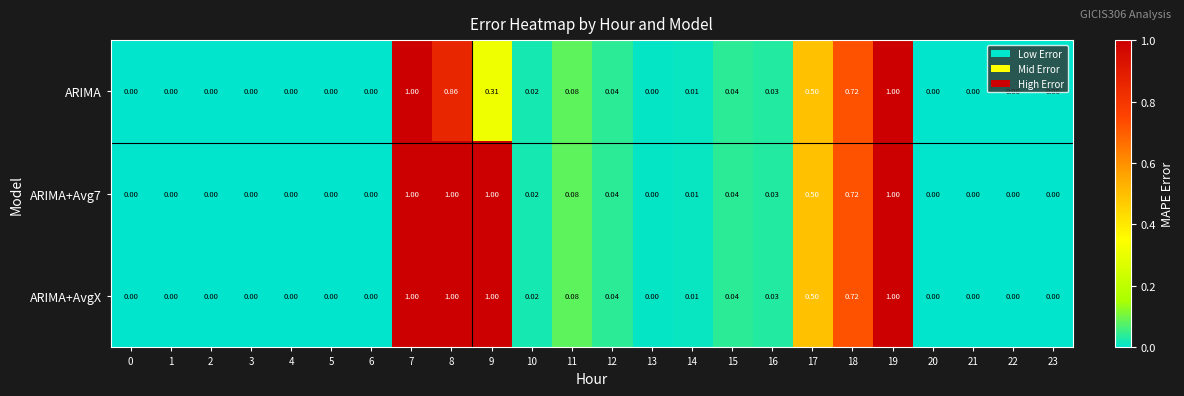

Reading left to right, extract all data points from this chart.

ARIMA: 0=0.0	1=0.0	2=0.0	3=0.0	4=0.0	5=0.0	6=0.0	7=1.0	8=0.9	9=0.3	10=0.0	11=0.1	12=0.0	13=0.0	14=0.0	15=0.0	16=0.0	17=0.5	18=0.7	19=1.0	20=0.0	21=0.0	22=0.0	23=0.0
ARIMA+Avg7: 0=0.0	1=0.0	2=0.0	3=0.0	4=0.0	5=0.0	6=0.0	7=1.0	8=1.0	9=1.0	10=0.0	11=0.1	12=0.0	13=0.0	14=0.0	15=0.0	16=0.0	17=0.5	18=0.7	19=1.0	20=0.0	21=0.0	22=0.0	23=0.0
ARIMA+AvgX: 0=0.0	1=0.0	2=0.0	3=0.0	4=0.0	5=0.0	6=0.0	7=1.0	8=1.0	9=1.0	10=0.0	11=0.1	12=0.0	13=0.0	14=0.0	15=0.0	16=0.0	17=0.5	18=0.7	19=1.0	20=0.0	21=0.0	22=0.0	23=0.0